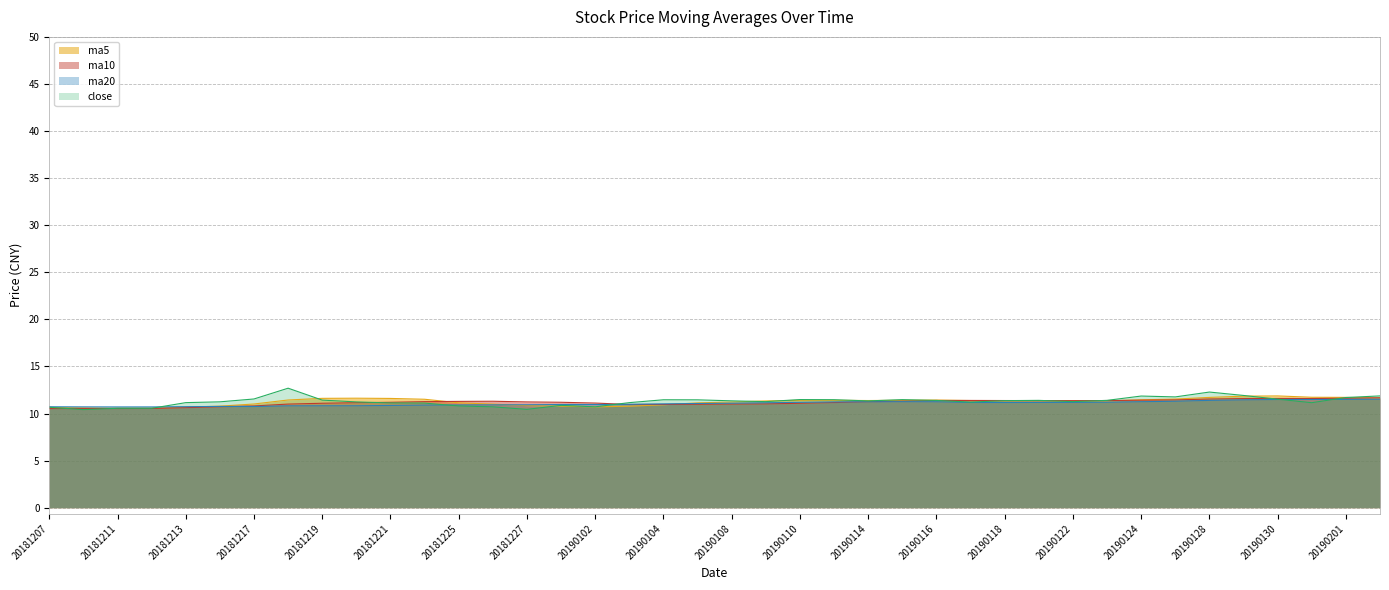

Which series has the widest spread of values?

close